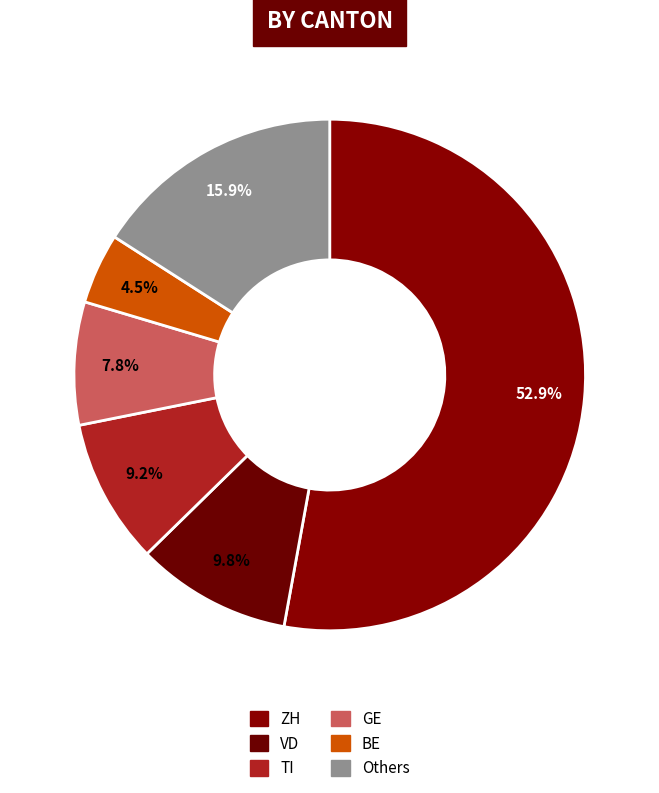

To the nearest percent, what is the average slice percentage?

17%